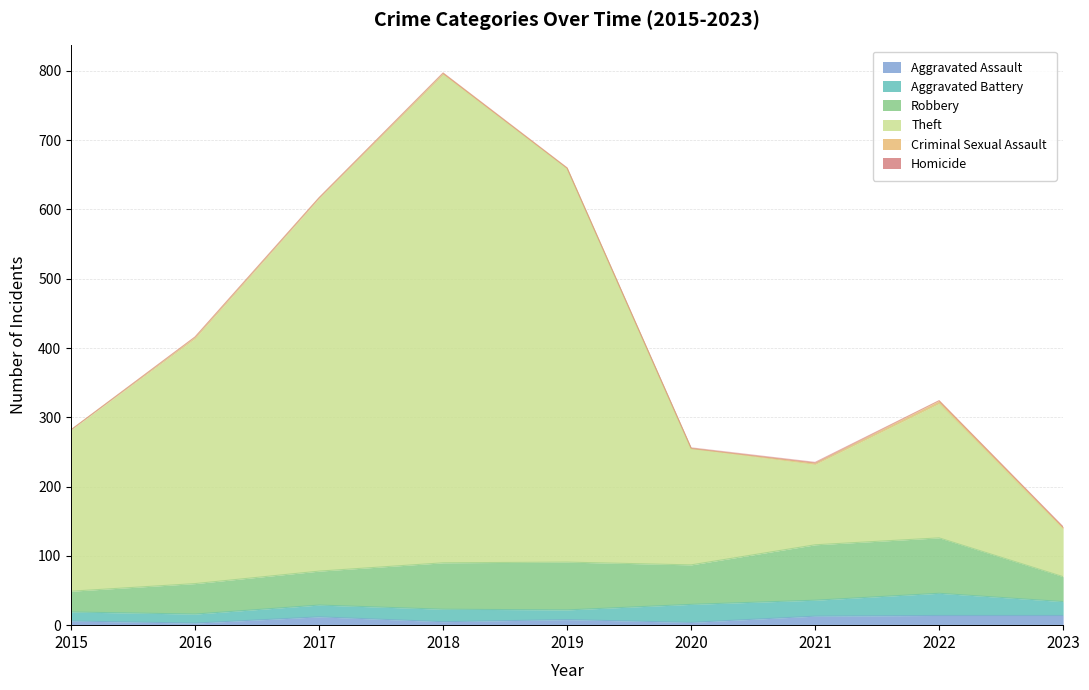

True or false: Aggravated Battery and Theft intersect in this chart.

False